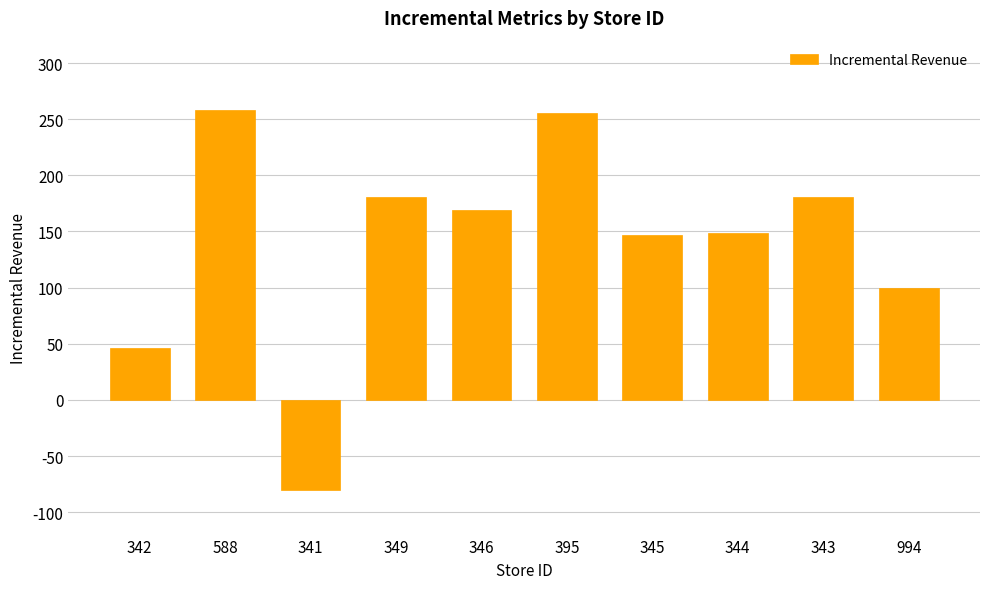

Reading right to left, what are all the values shown in this chart?

100	181	149	147	256	169	181	-80	258	46